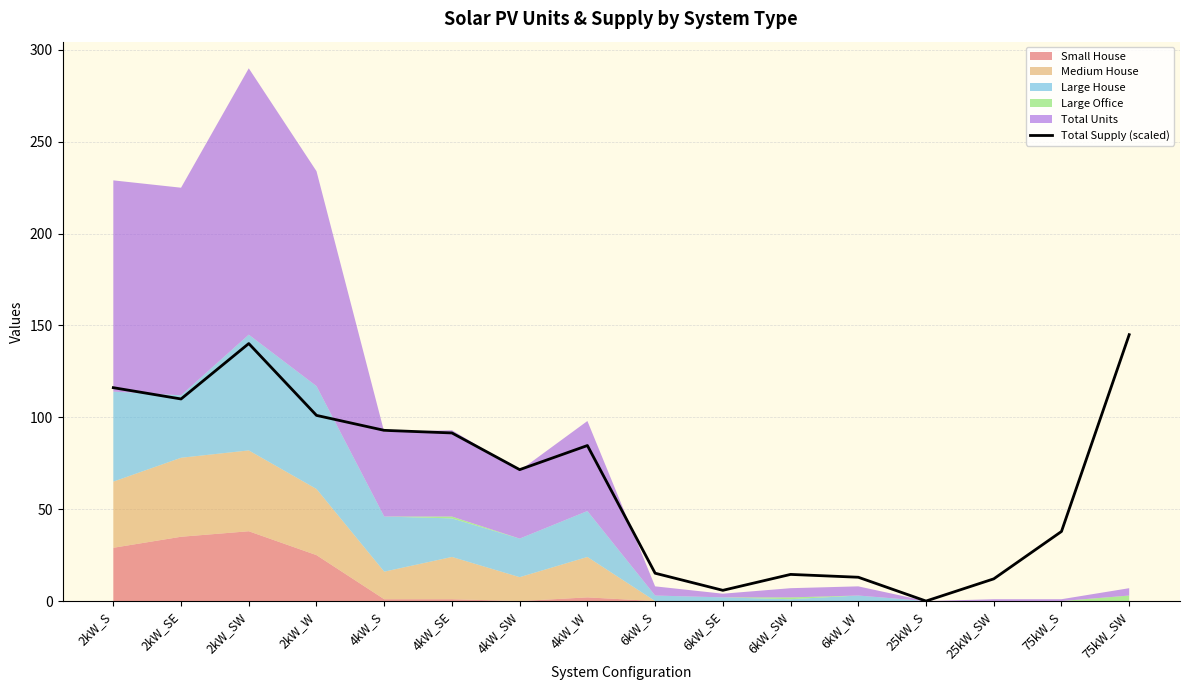

How many positive values are there?

15